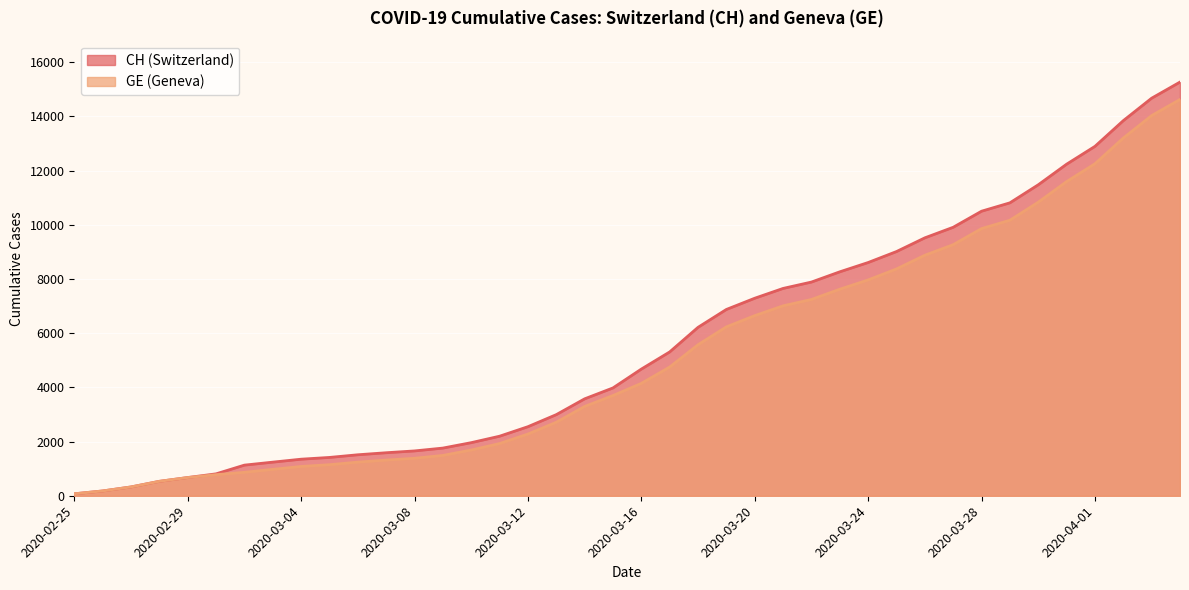

Reading left to right, list all the values displayed in this chart.

CH: 2020-02-25=72	2020-02-26=177	2020-02-27=325	2020-02-28=532	2020-02-29=672	2020-03-01=808	2020-03-02=1130	2020-03-03=1240	2020-03-04=1349	2020-03-05=1414	2020-03-06=1512	2020-03-07=1587	2020-03-08=1654	2020-03-09=1759	2020-03-10=1959	2020-03-11=2197	2020-03-12=2548	2020-03-13=2993	2020-03-14=3576	2020-03-15=3979	2020-03-16=4674	2020-03-17=5307	2020-03-18=6215	2020-03-19=6875	2020-03-20=7289	2020-03-21=7651	2020-03-22=7886	2020-03-23=8264	2020-03-24=8607	2020-03-25=9012	2020-03-26=9518	2020-03-27=9908	2020-03-28=10501	2020-03-29=10810	2020-03-30=11476	2020-03-31=12236	2020-04-01=12894	2020-04-02=13843	2020-04-03=14672	2020-04-04=15267
GE: 2020-02-25=72	2020-02-26=177	2020-02-27=325	2020-02-28=532	2020-02-29=672	2020-03-01=778	2020-03-02=865	2020-03-03=974	2020-03-04=1081	2020-03-05=1146	2020-03-06=1241	2020-03-07=1316	2020-03-08=1383	2020-03-09=1488	2020-03-10=1688	2020-03-11=1926	2020-03-12=2277	2020-03-13=2712	2020-03-14=3295	2020-03-15=3698	2020-03-16=4147	2020-03-17=4750	2020-03-18=5573	2020-03-19=6233	2020-03-20=6647	2020-03-21=7009	2020-03-22=7244	2020-03-23=7622	2020-03-24=7965	2020-03-25=8370	2020-03-26=8876	2020-03-27=9266	2020-03-28=9859	2020-03-29=10168	2020-03-30=10834	2020-03-31=11594	2020-04-01=12252	2020-04-02=13201	2020-04-03=14030	2020-04-04=14625